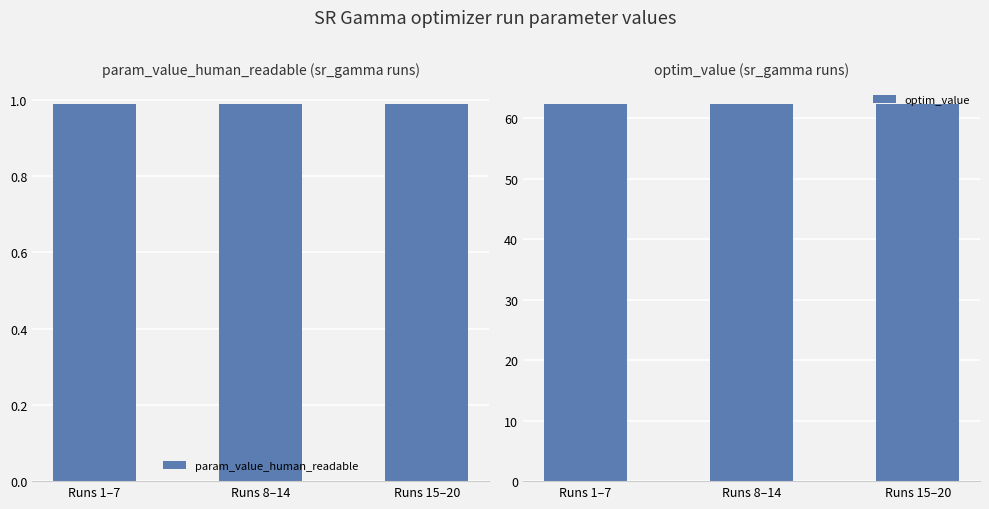

List the series in order of their peak value, highest first.

optim_value, param_value_human_readable